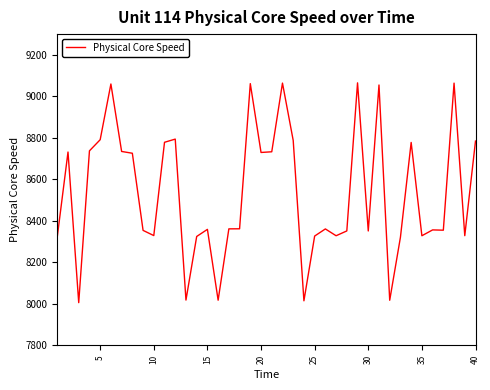

What is the difference between the maximum and second lowest values?

1050.0